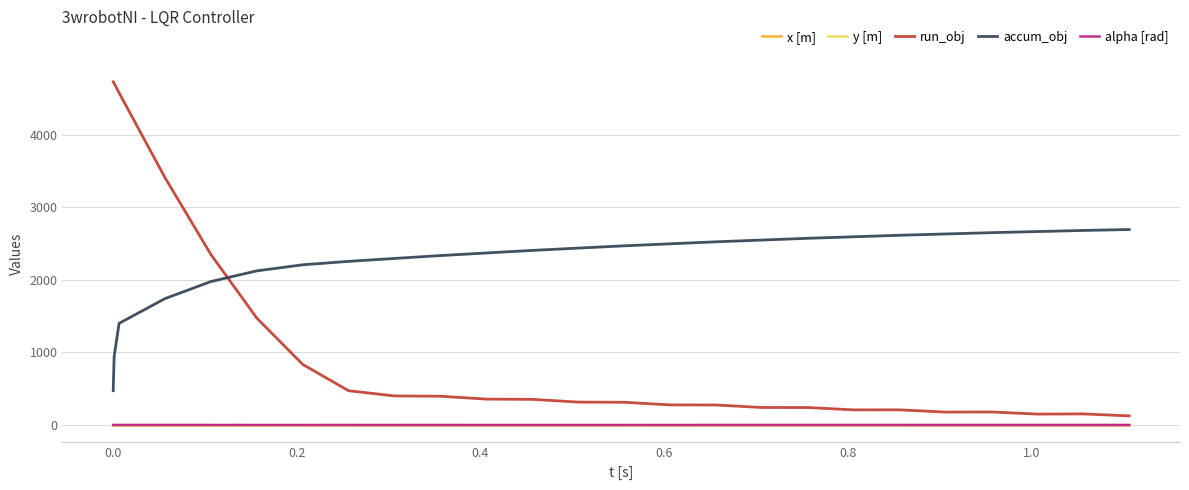

True or false: run_obj and y [m] cross at least once.

False